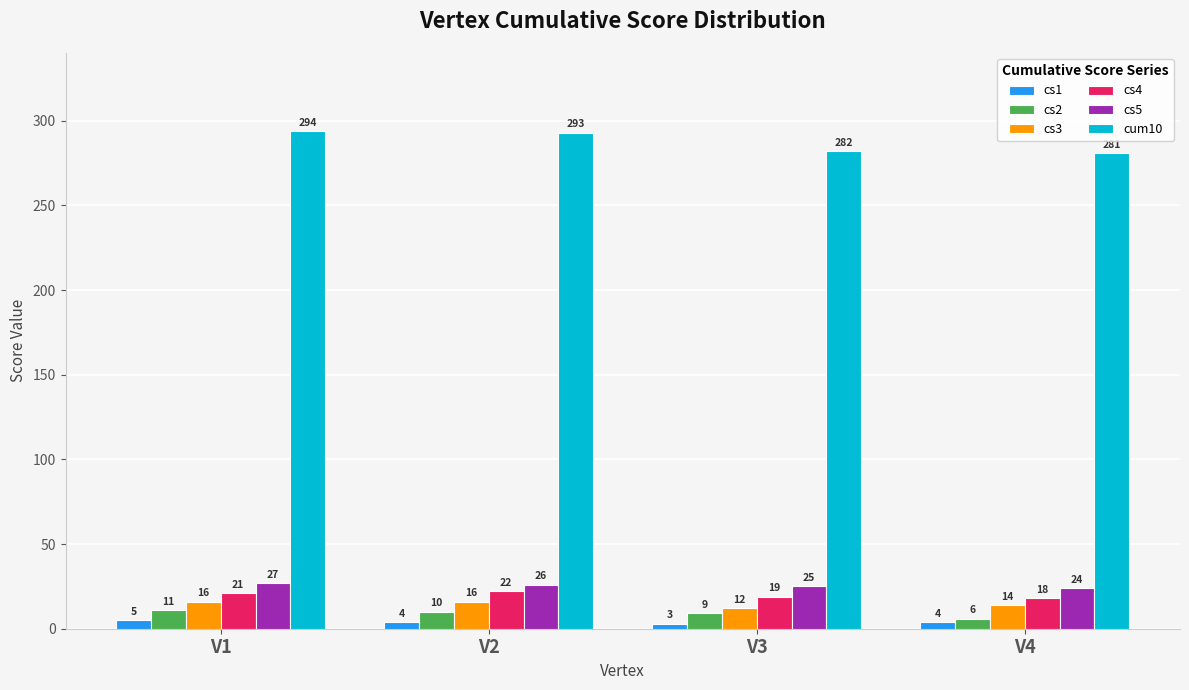

Reading left to right, extract all data points from this chart.

cs1: 5	4	3	4
cs2: 11	10	9	6
cs3: 16	16	12	14
cs4: 21	22	19	18
cs5: 27	26	25	24
cum10: 294	293	282	281